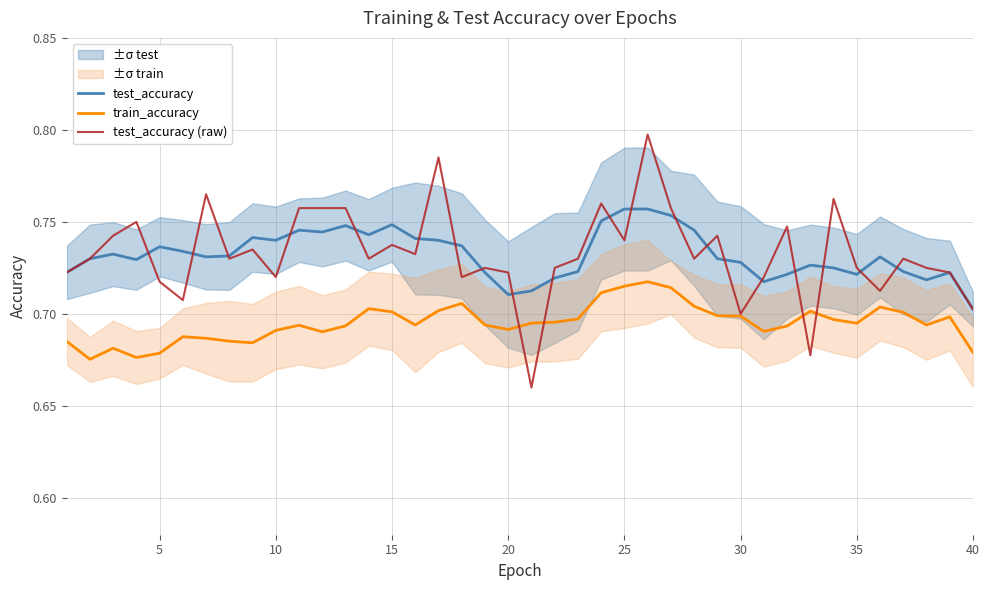

Where is test_accuracy nearest to the value 0?

40